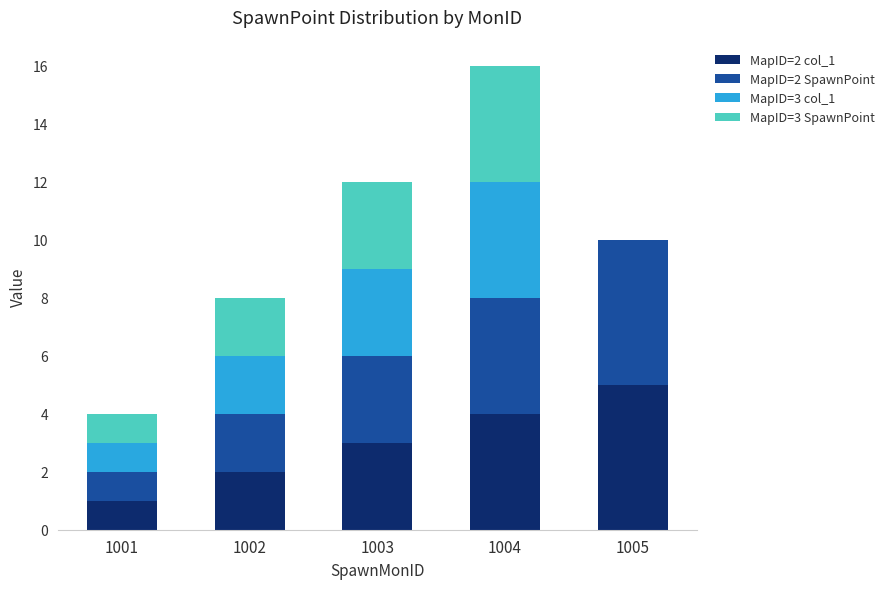

How many categories are shown in the chart?

5